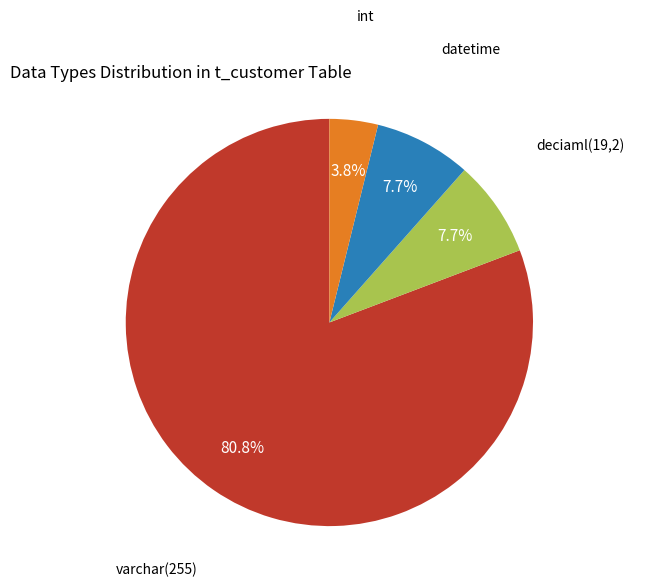

How many segments does this pie chart have?

4